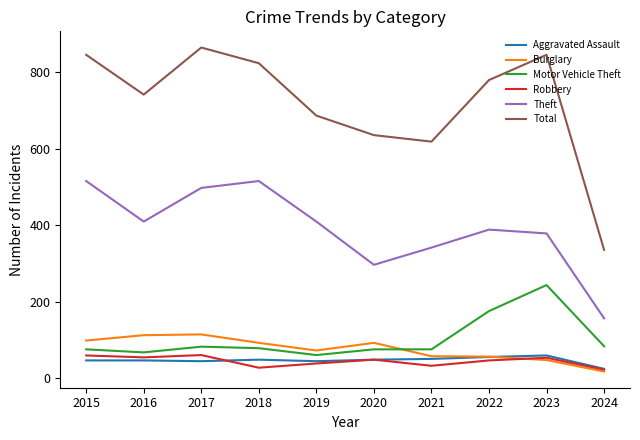

Is it true that Theft equals 515 at 2015?

True